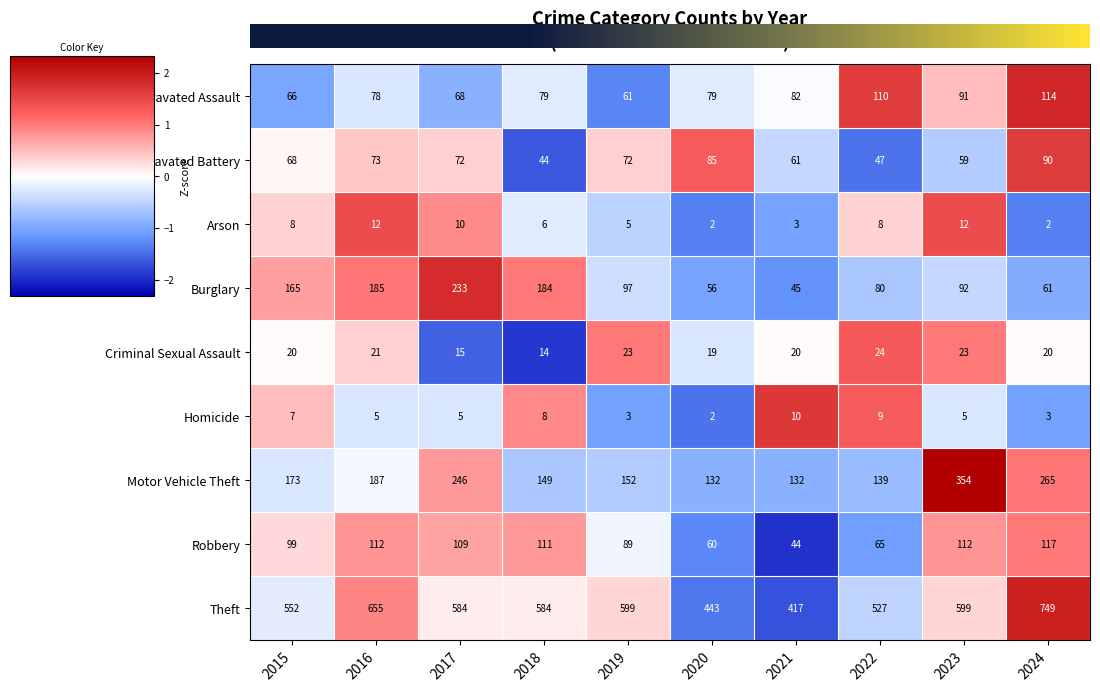

Count the number of categories in the chart.

10